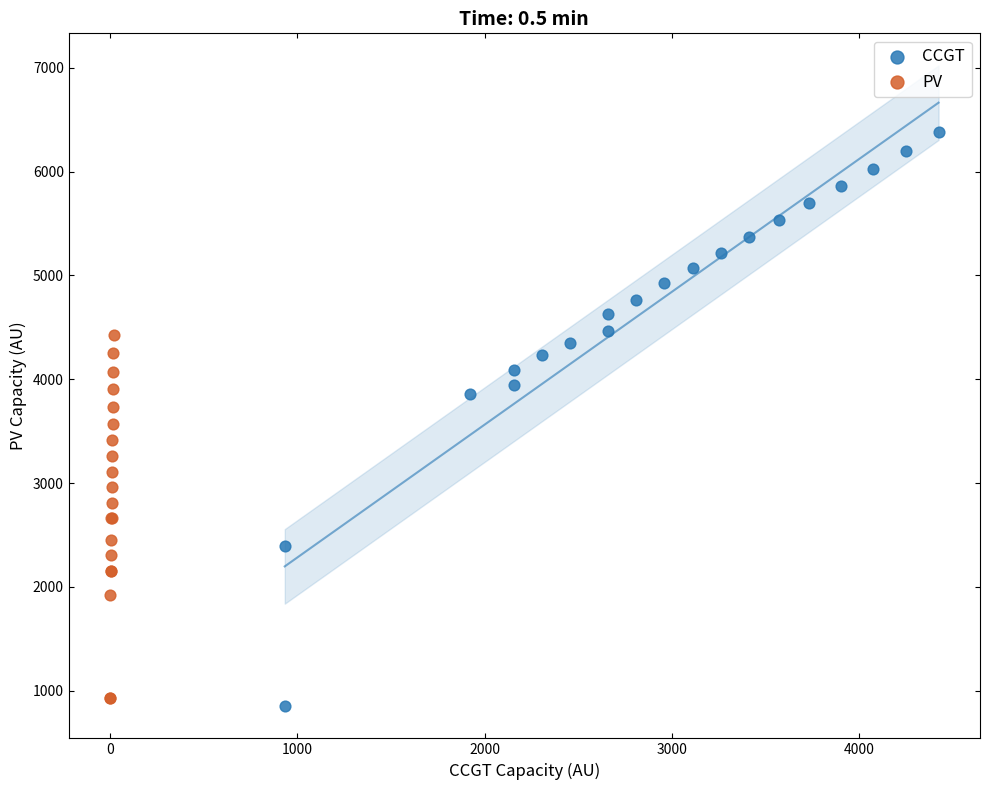

What are all the series names shown in the legend?

CCGT, PV